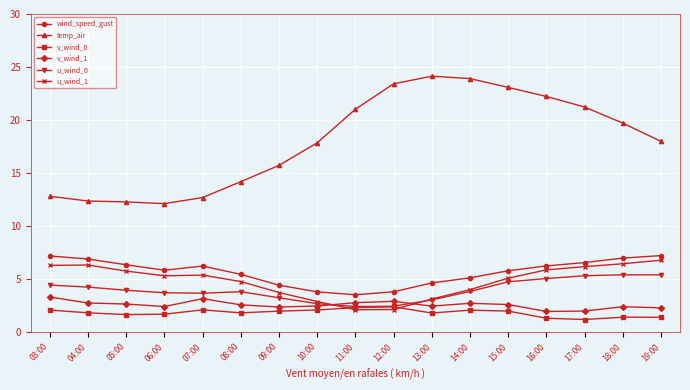

What is the label of the 16th point from the right?

04:00